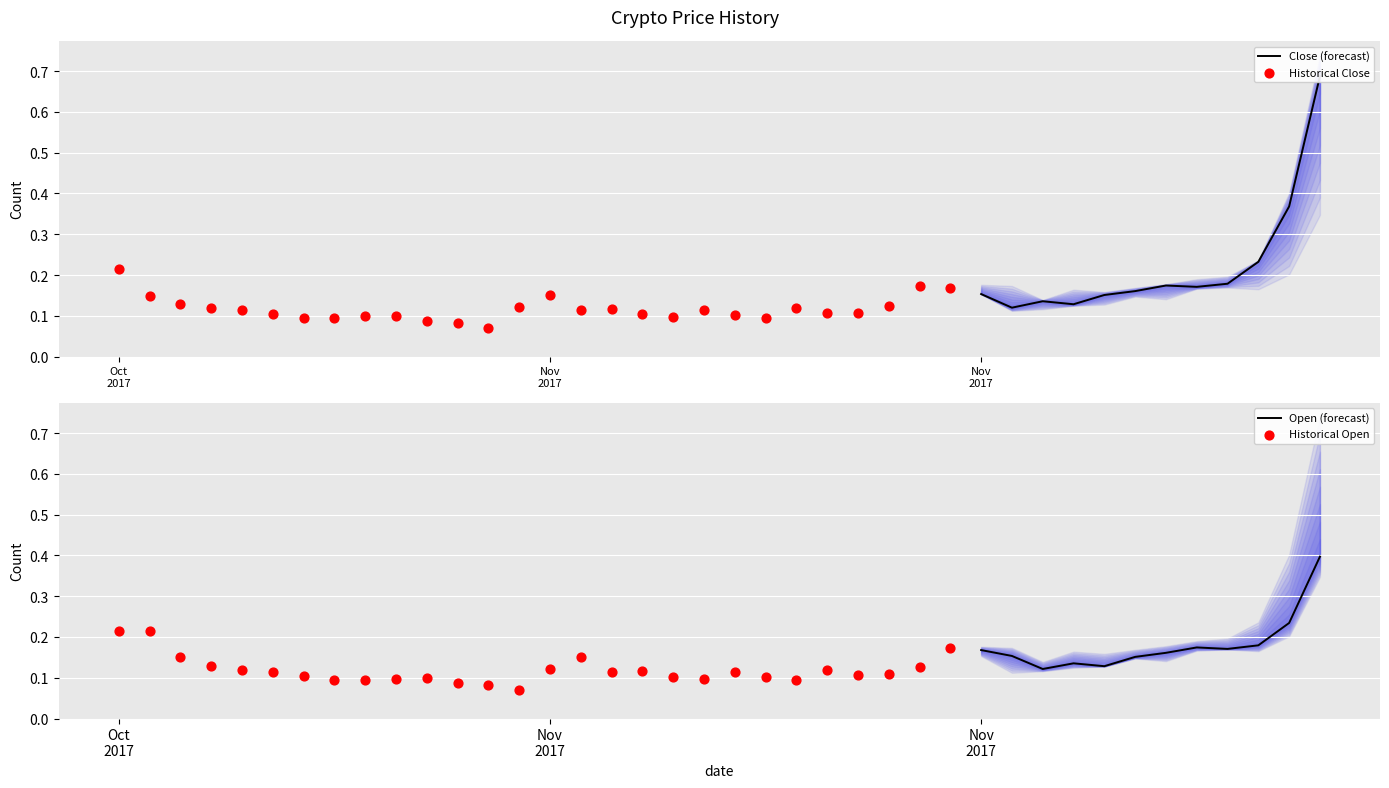

What is the maximum value for Open (forecast)?

0.4